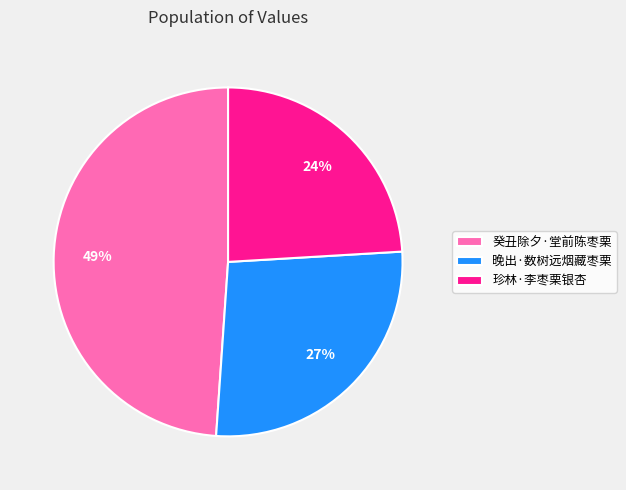

True or false: 珍林·李枣栗银杏 accounts for 15% of the total.

False